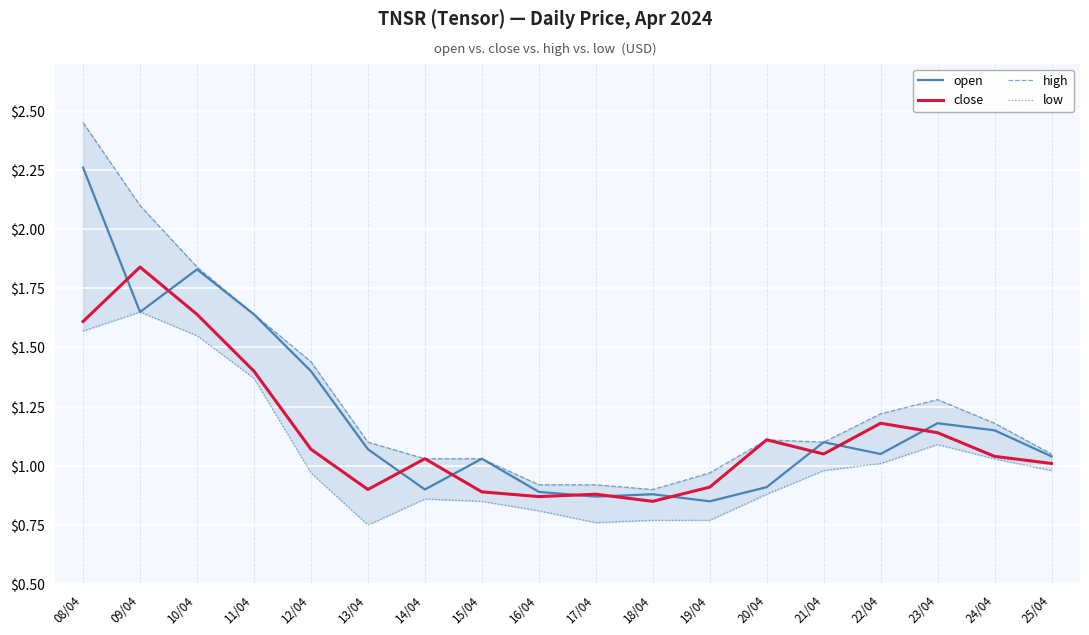

What position from the left is 10/04?

3